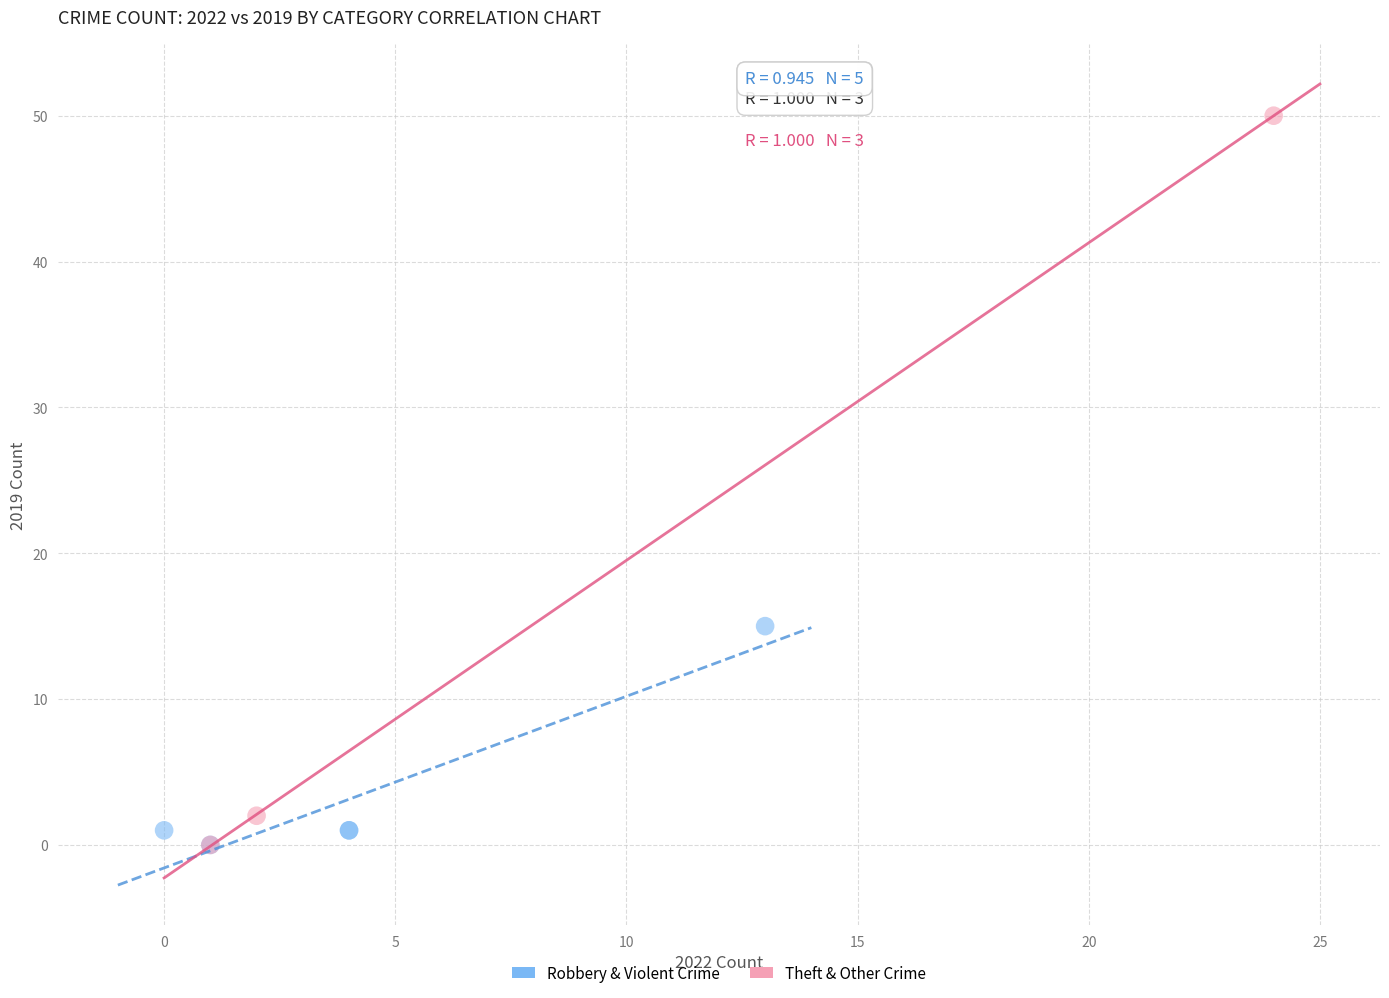

Which series has the widest spread of Y values?

Theft & Other Crime